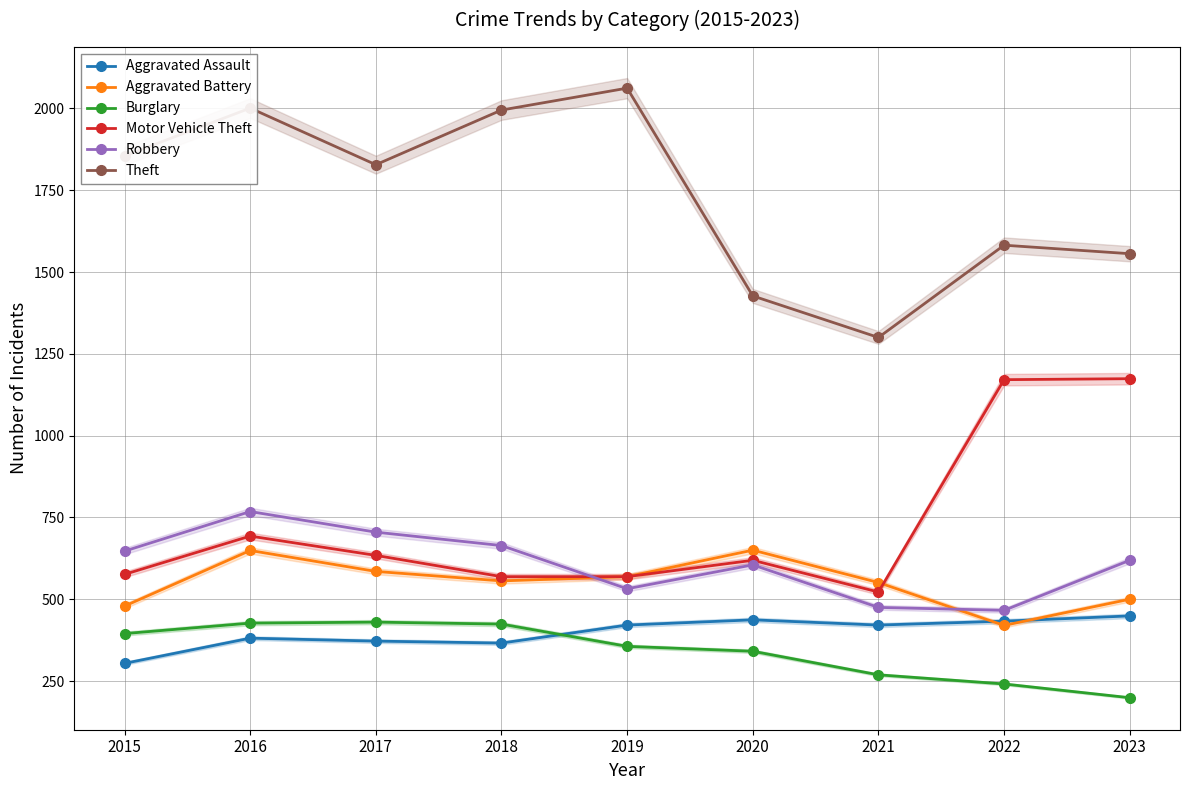

Which series has the widest spread of values?

Theft